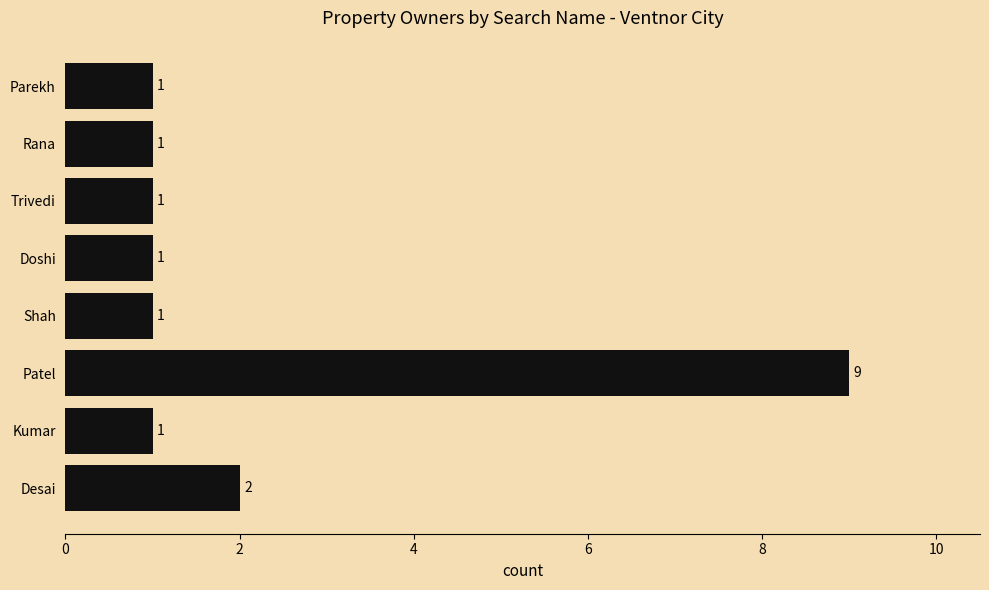

How many values are between 1 and 2?

7